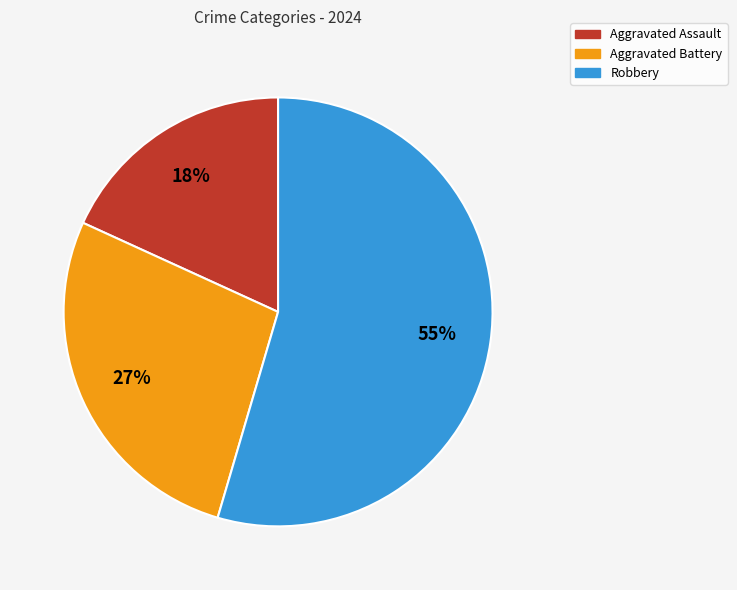

How many slices are in this pie chart?

3